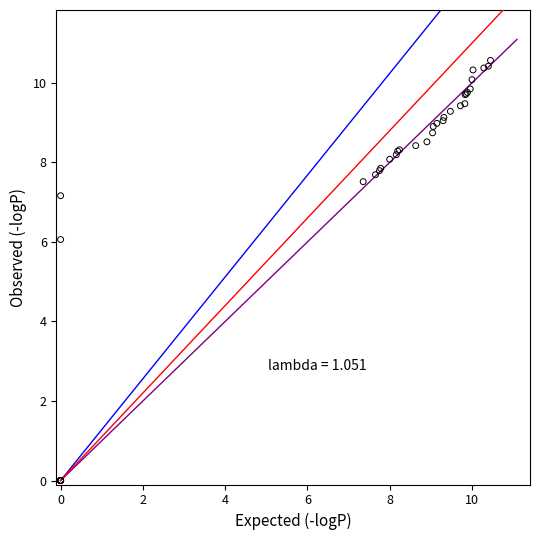

What Y value in the scatter plot is closest to 5?

6.1